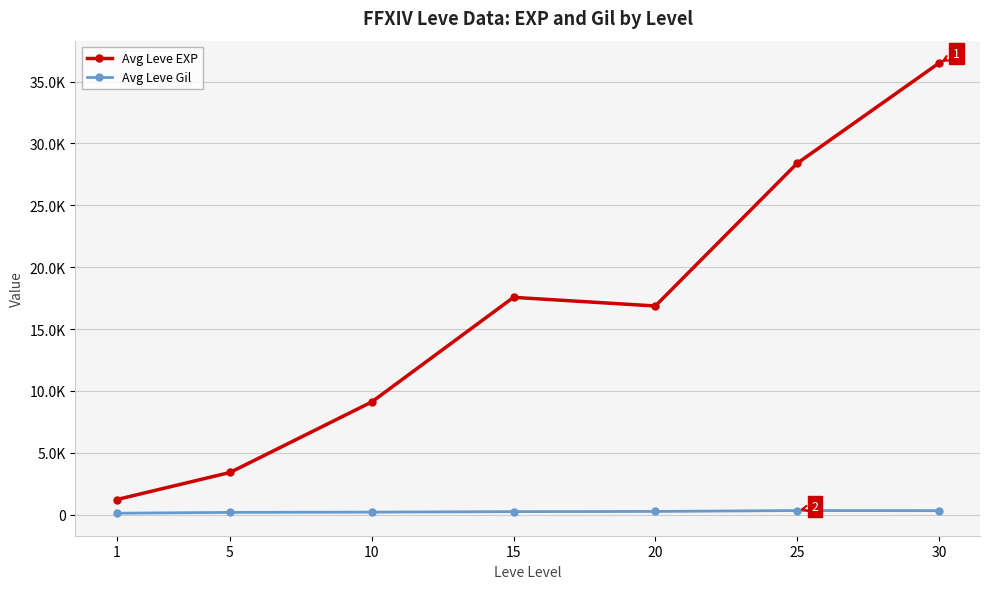

Rank the series by their average value, from lowest to highest.

Avg Leve Gil, Avg Leve EXP